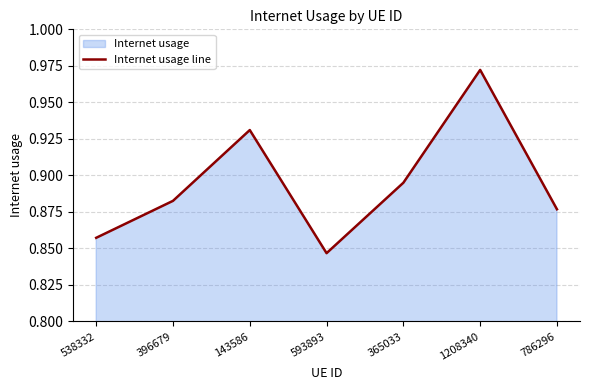

How many values are between 0 and 1?

7